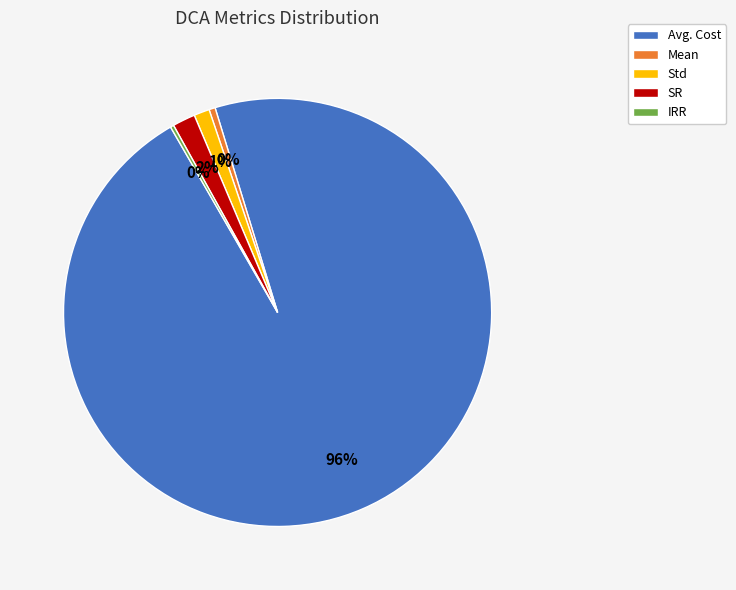

Which slice represents more than half of the pie?

Avg. Cost